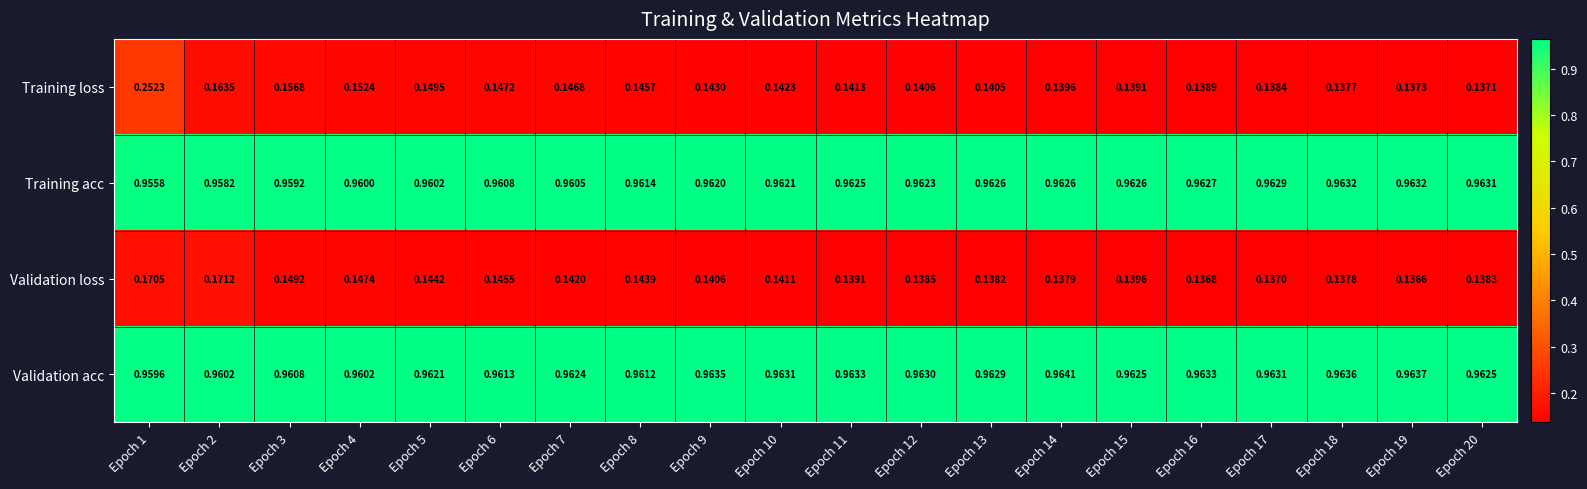

At which category does the chart reach its peak across all series?

Epoch 14